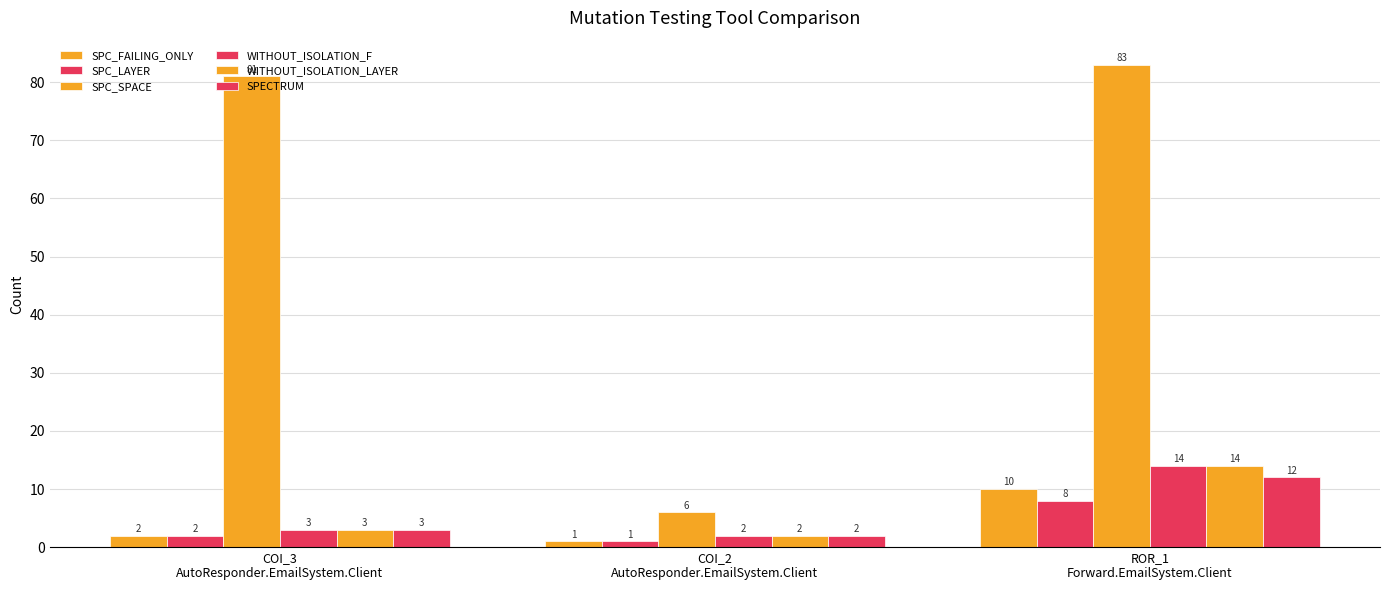

What is the maximum value shown in the chart?

83